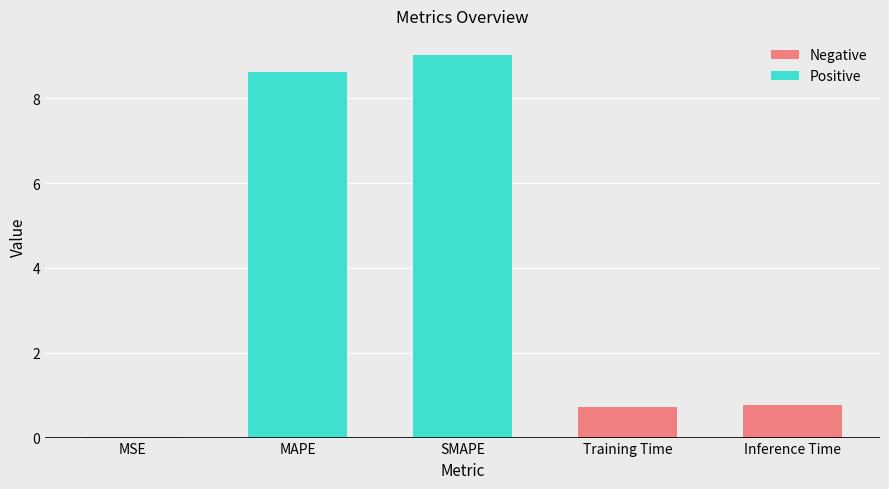

What is the label of the 5th bar from the left?

Inference Time